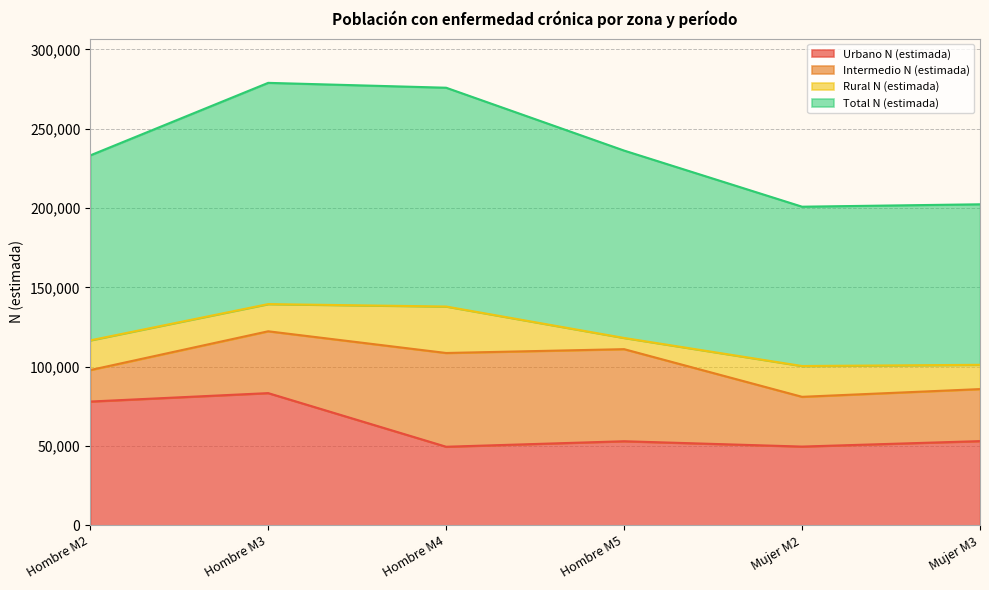

Which series has the widest spread of values?

Total N (estimada)